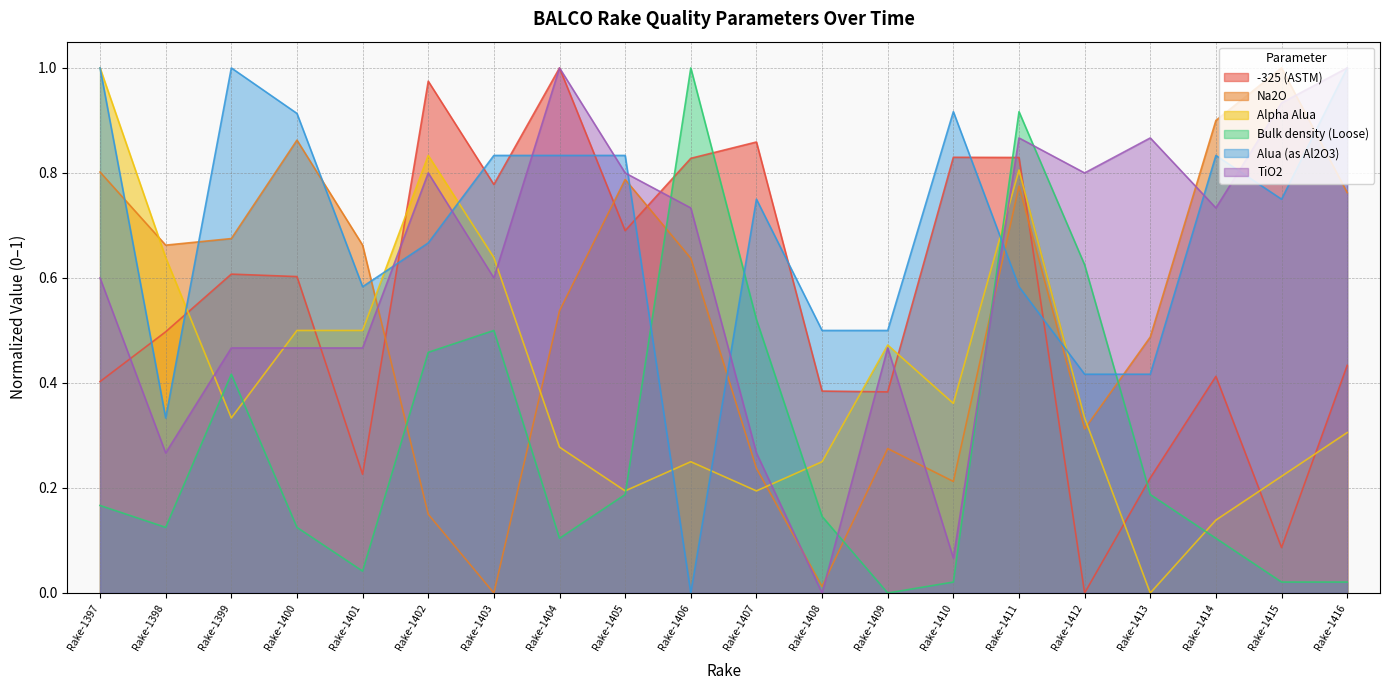

What is the difference between the highest and lowest values at Rake-1405?

0.6